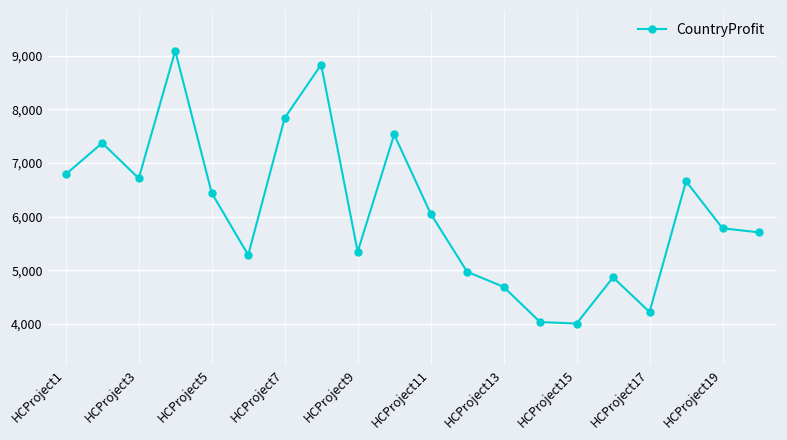

What is the value of the 12th point from the left?

4974